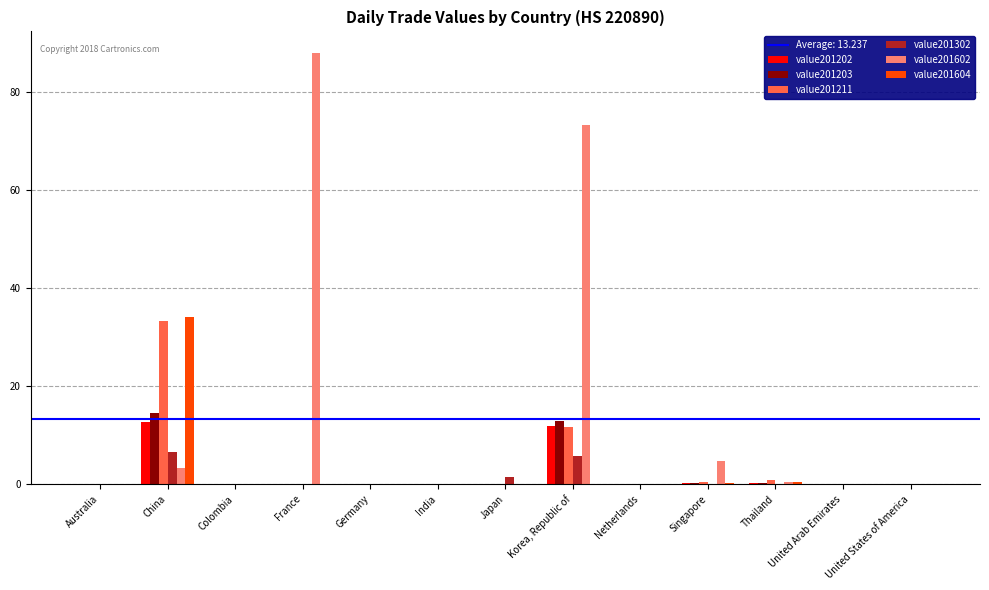

True or false: value201302 has a value of 0.0 at Australia.

True